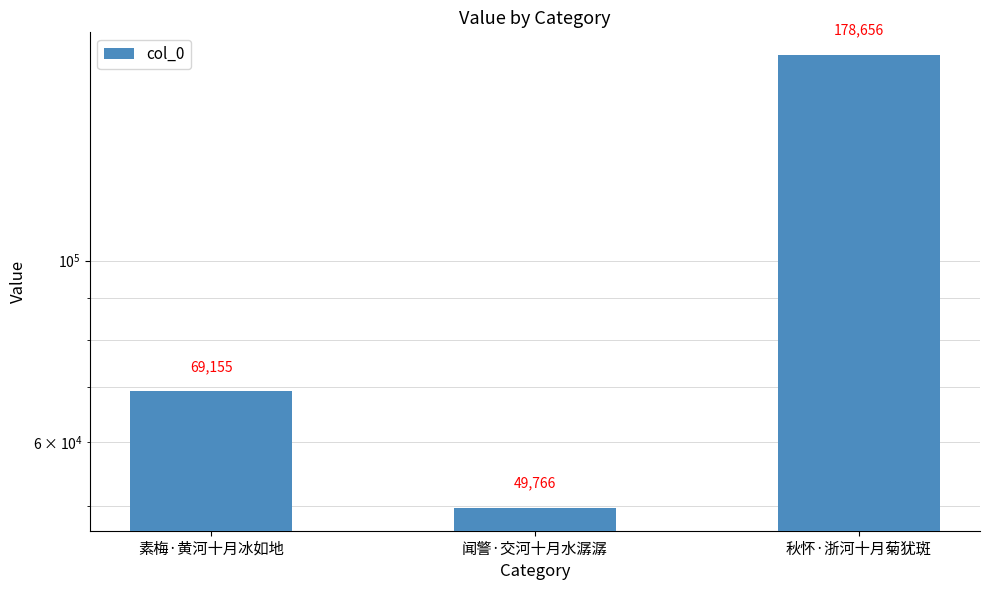

What is the label of the 2nd bar from the left?

闻警·交河十月水潺潺